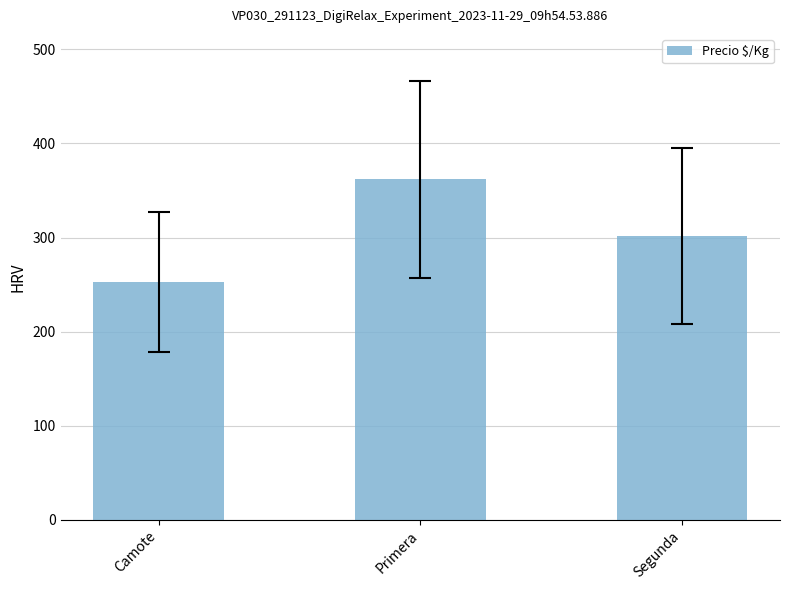

What is the label of the 3rd bar from the left?

Segunda